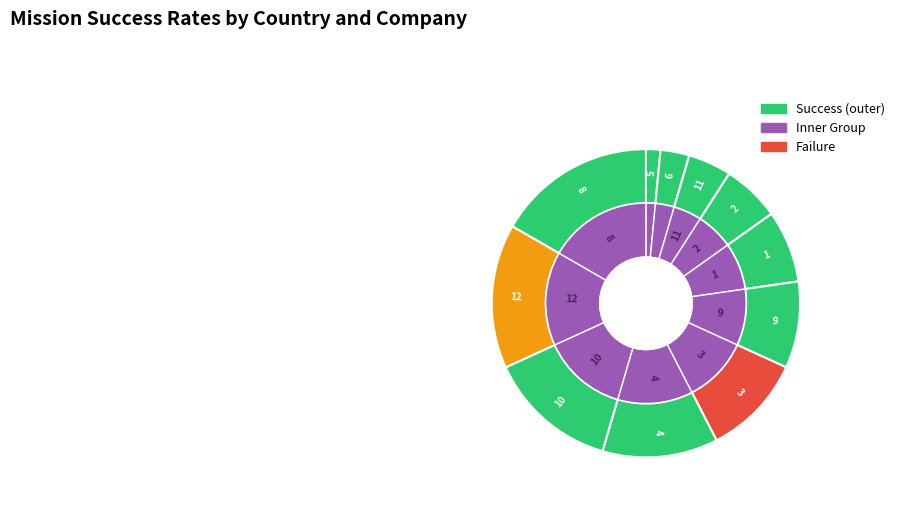

To the nearest percent, what is the difference between the largest and smallest slice percentages?

15%